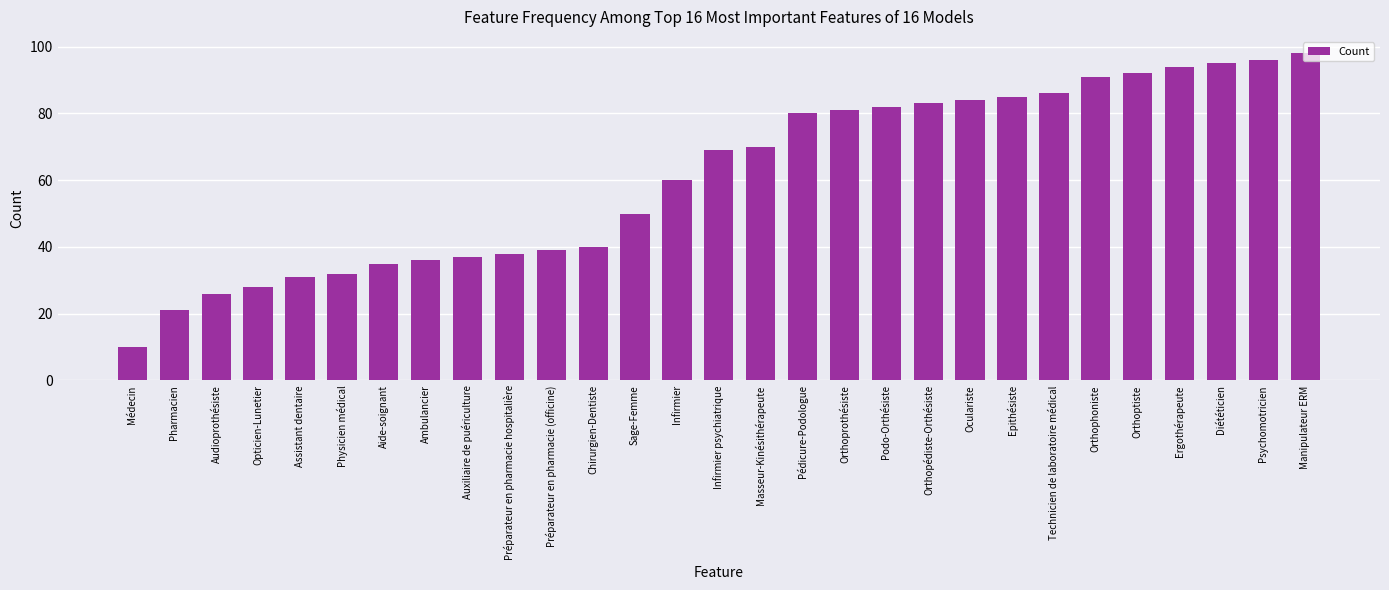

What is the value of the 6th bar from the left?

32